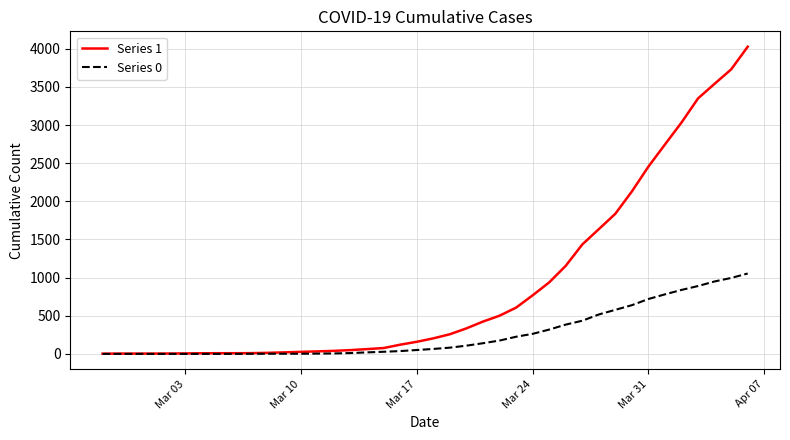

What are all the series names shown in the legend?

Series 1, Series 0